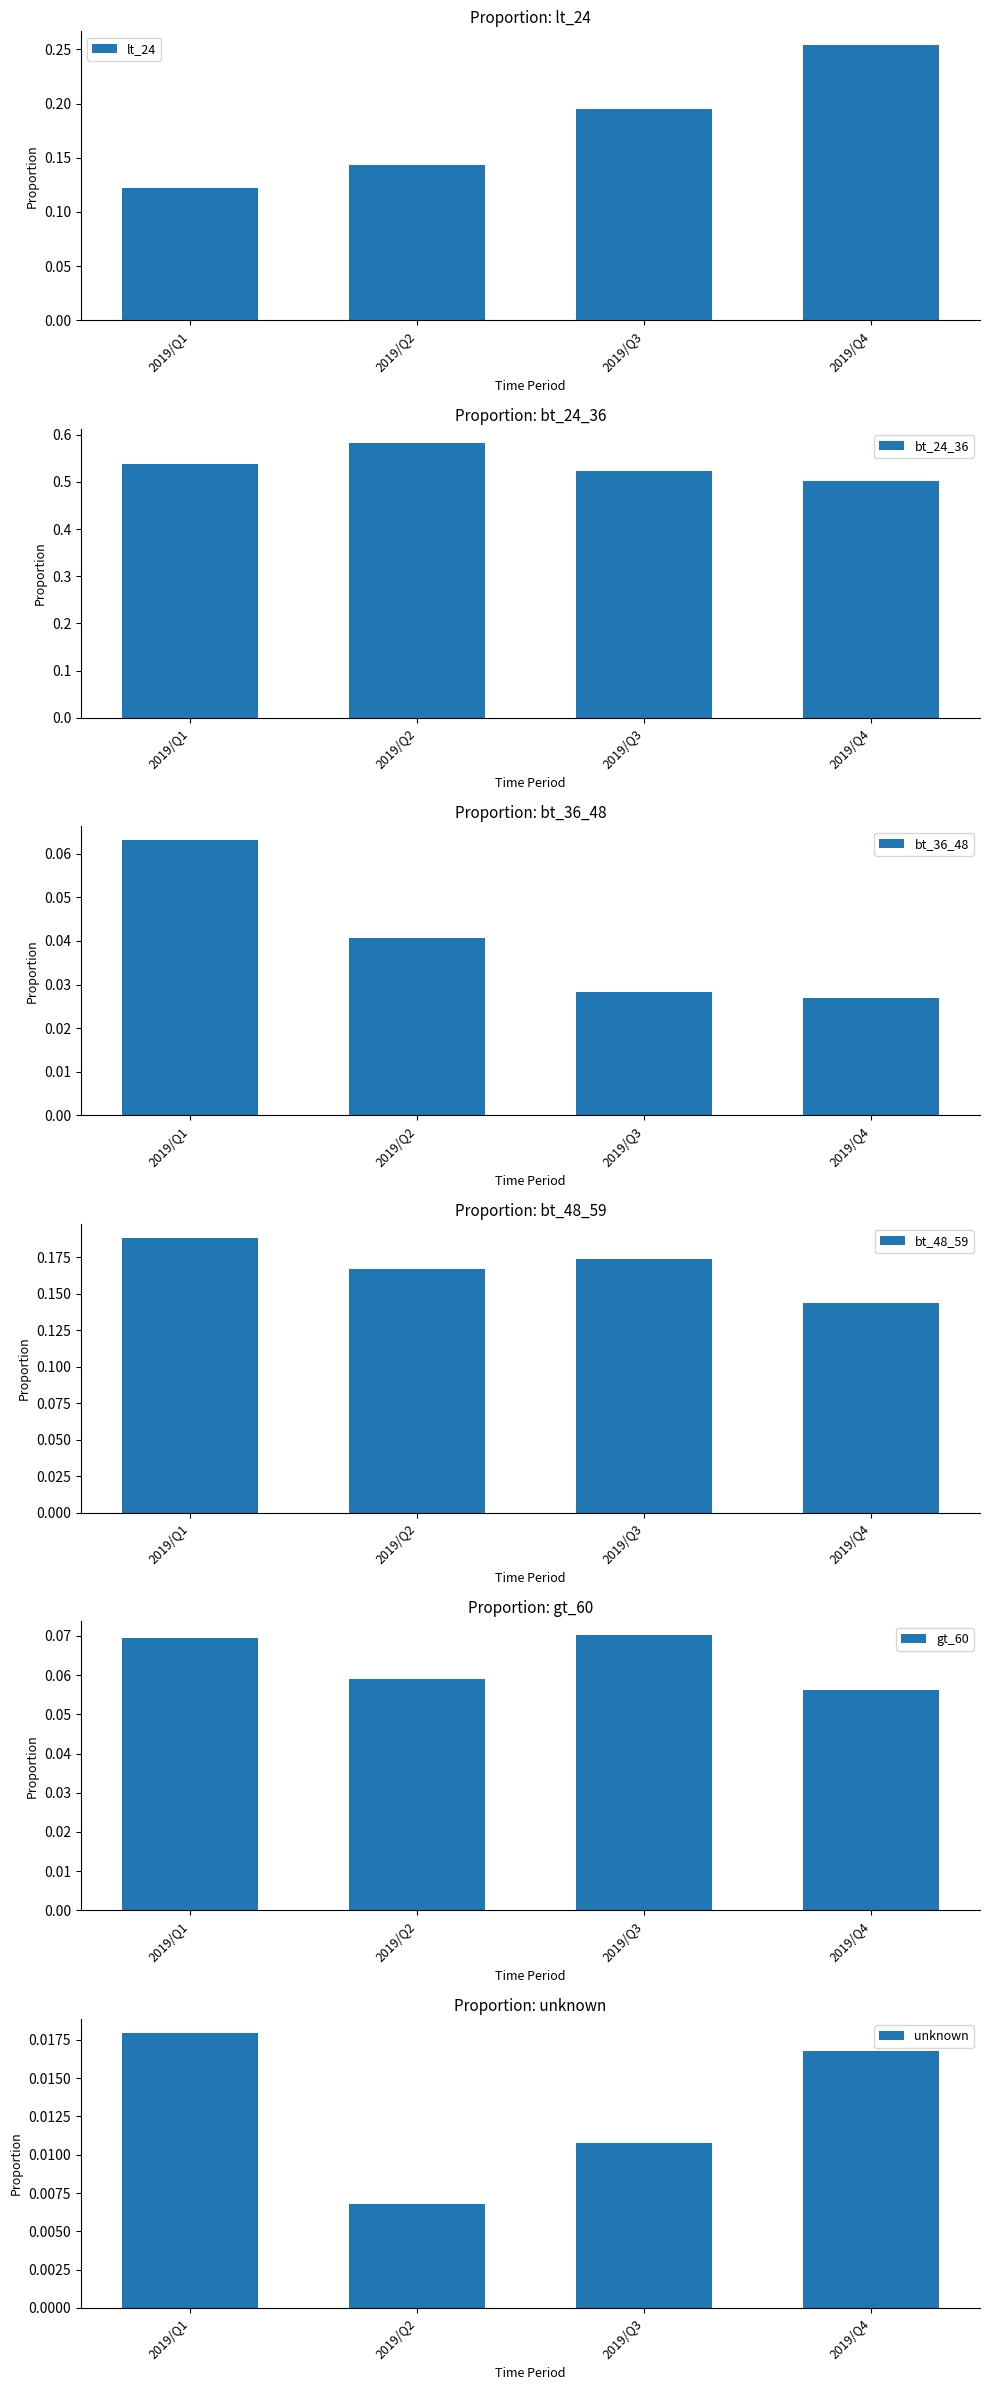

True or false: bt_36_48 has a value of 0.0 at 2019/Q4.

False